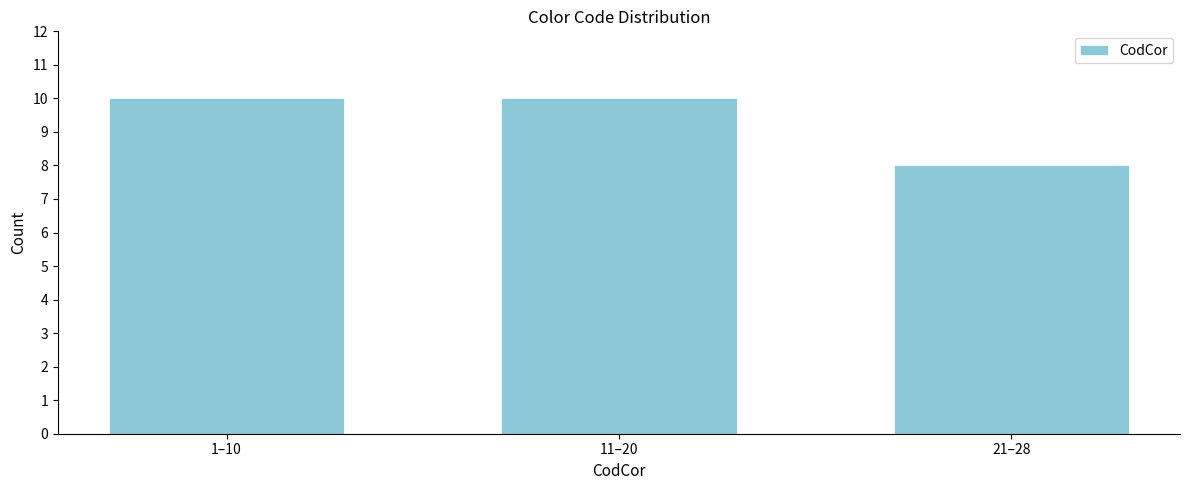

Reading left to right, what are all the values shown in this chart?

10	10	8